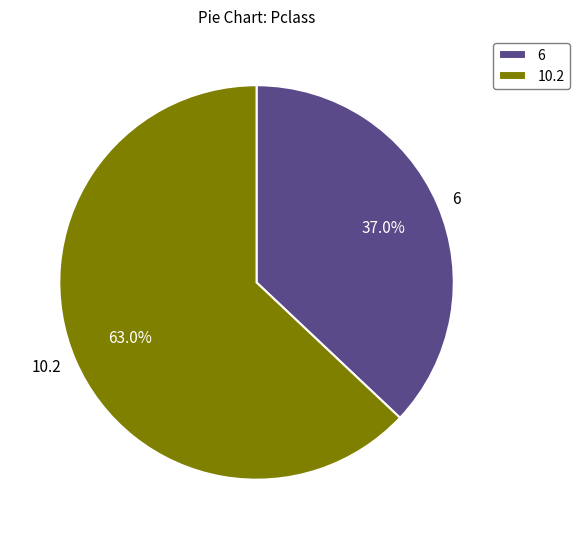

True or false: 10.2 accounts for 54% of the total.

False